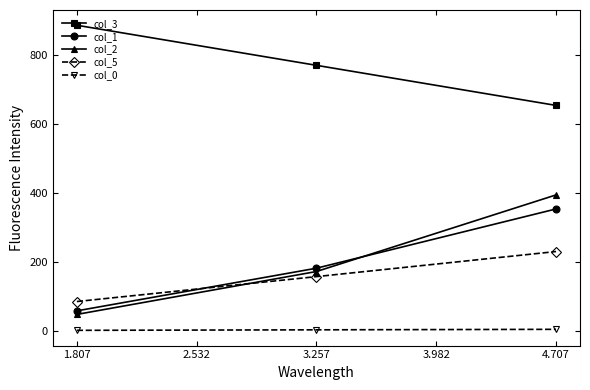

The col_0 series shows 1.8 at 1.807. True or false?

True